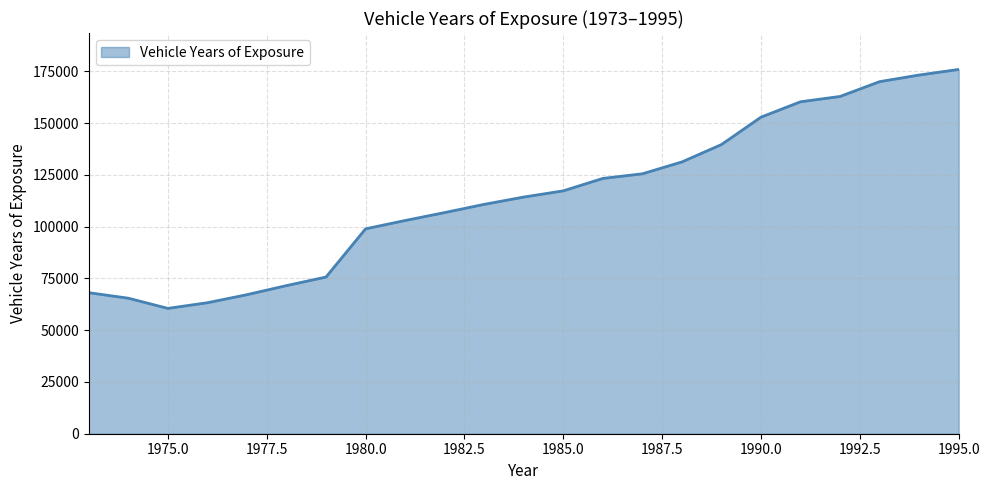

What is the average value?

114697